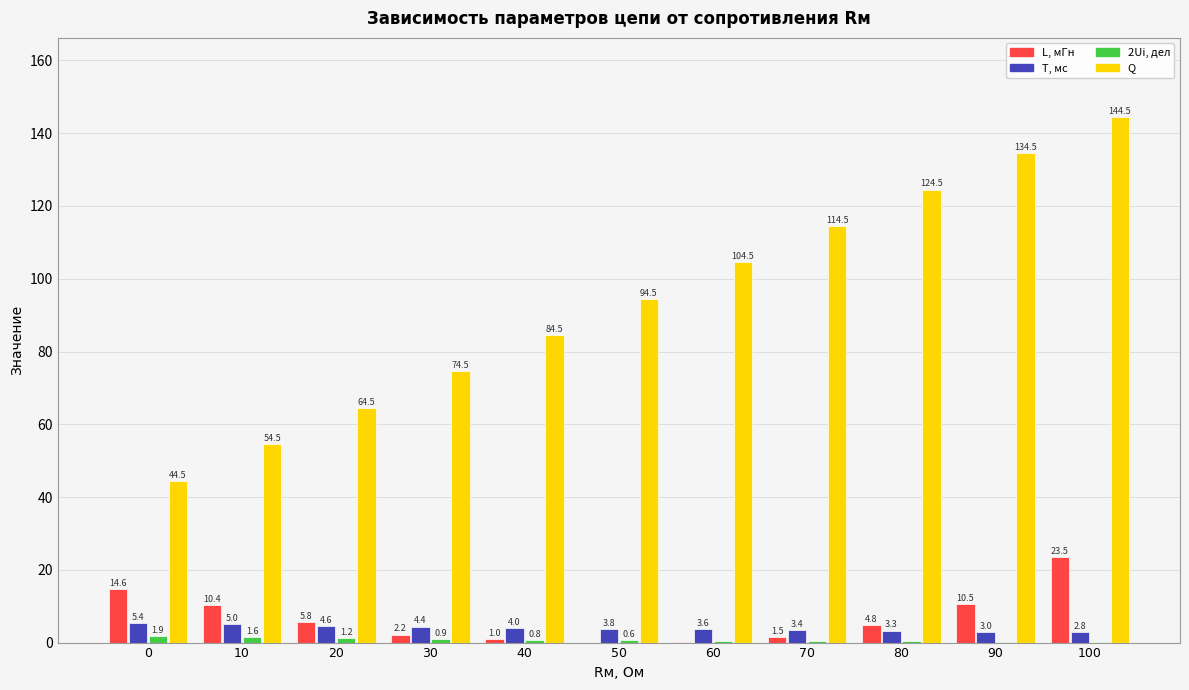

What is the spread (max minus min) of values at 10?

52.9